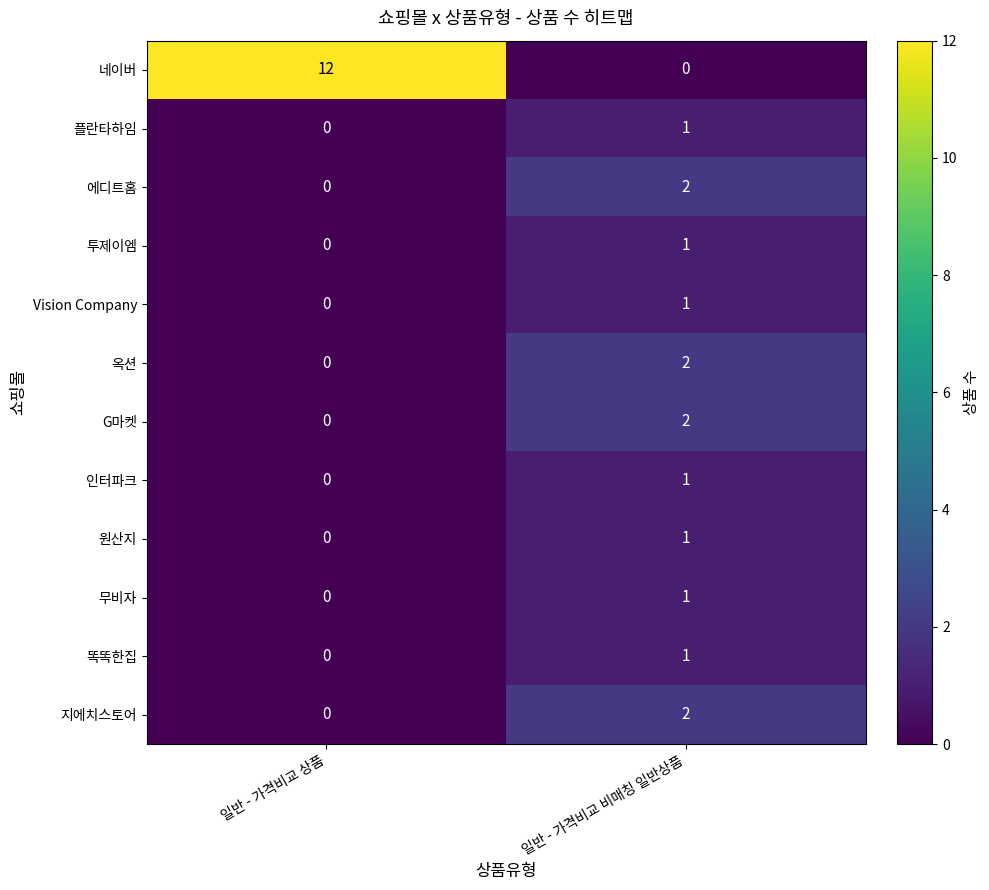

List the labels in order of 투제이엠 value, smallest first.

일반 - 가격비교 상품, 일반 - 가격비교 비매칭 일반상품